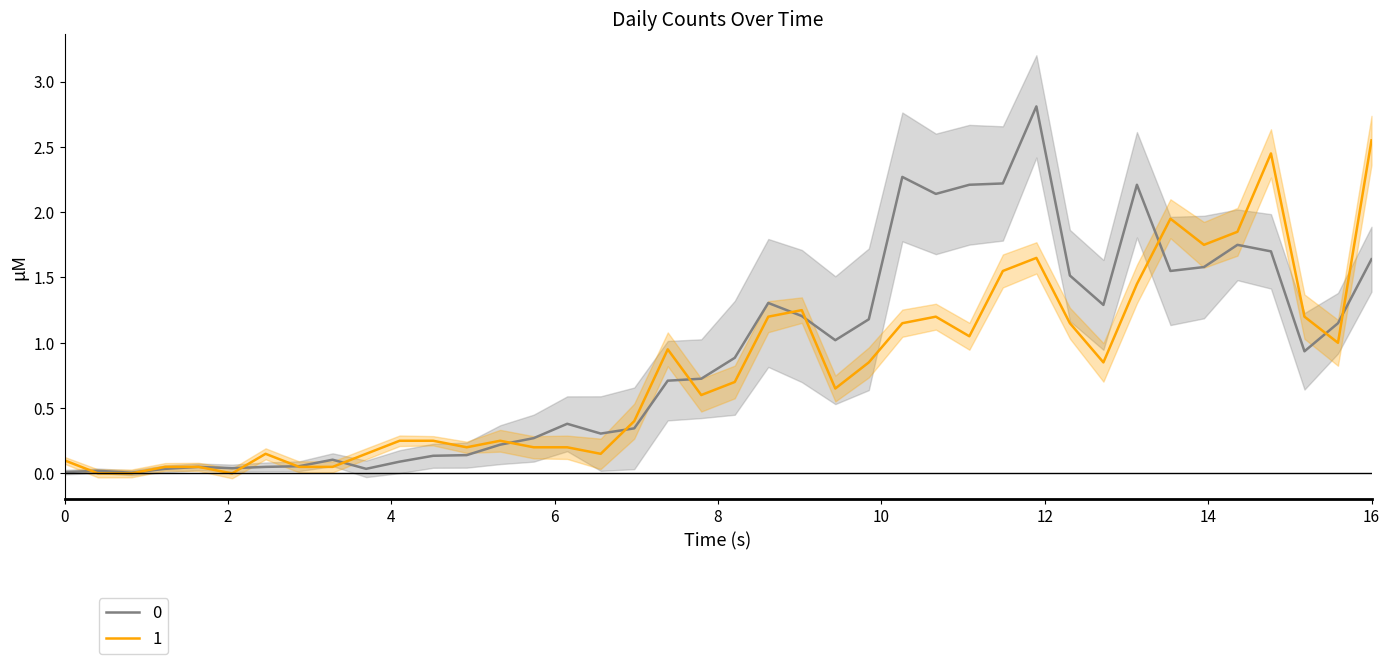

Reading left to right, extract all data points from this chart.

0: 0.0	0.0	0.0	0.0	0.1	0.0	0.1	0.1	0.1	0.0	0.1	0.1	0.1	0.2	0.3	0.4	0.3	0.3	0.7	0.7	0.9	1.3	1.2	1.0	1.2	2.3	2.1	2.2	2.2	2.8	1.5	1.3	2.2	1.6	1.6	1.8	1.7	0.9	1.1	1.6
1: 0.1	0.0	0.0	0.1	0.1	0.0	0.1	0.1	0.1	0.1	0.2	0.2	0.2	0.2	0.2	0.2	0.1	0.4	0.9	0.6	0.7	1.2	1.2	0.7	0.9	1.2	1.2	1.1	1.6	1.7	1.2	0.9	1.4	2.0	1.8	1.9	2.5	1.2	1.0	2.5